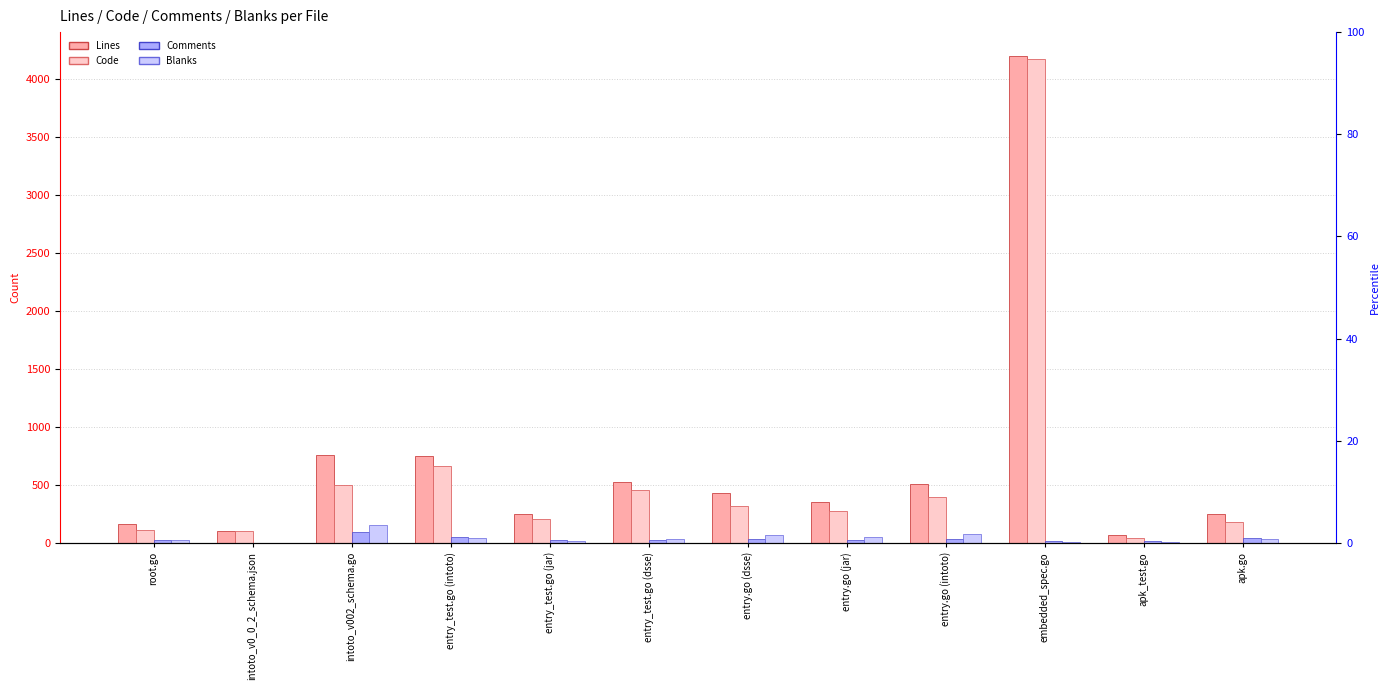

What is the difference between the maximum and minimum values in the Blanks series?

157